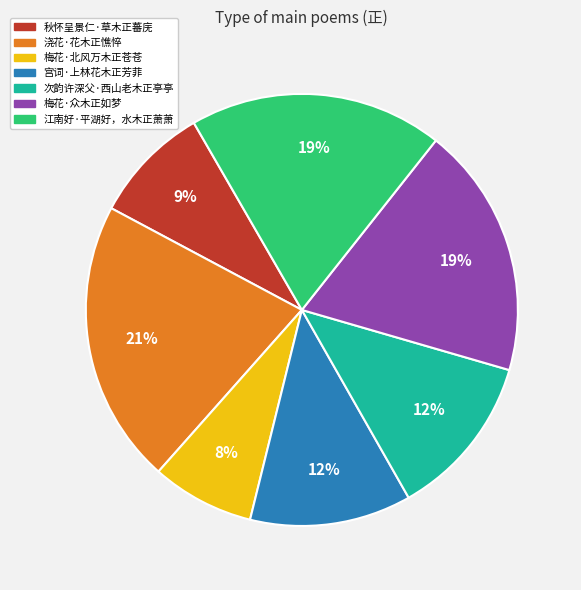

What is the ratio of the value at 江南好·平湖好，水木正萧萧 to the value at 浇花·花木正憔悴?

0.9